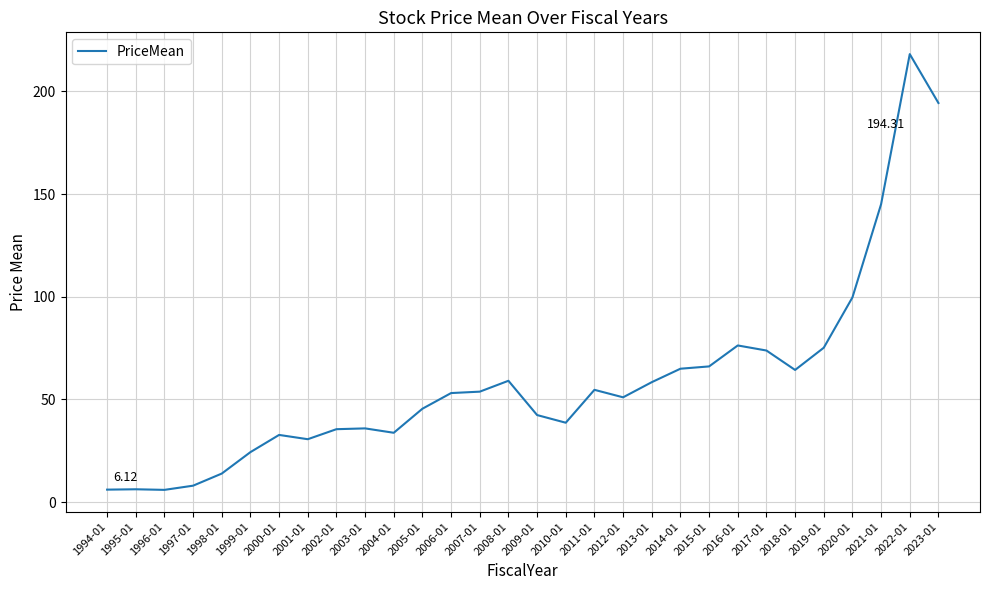

What is the ratio of the value at 2019-01 to the value at 2007-01?

1.4